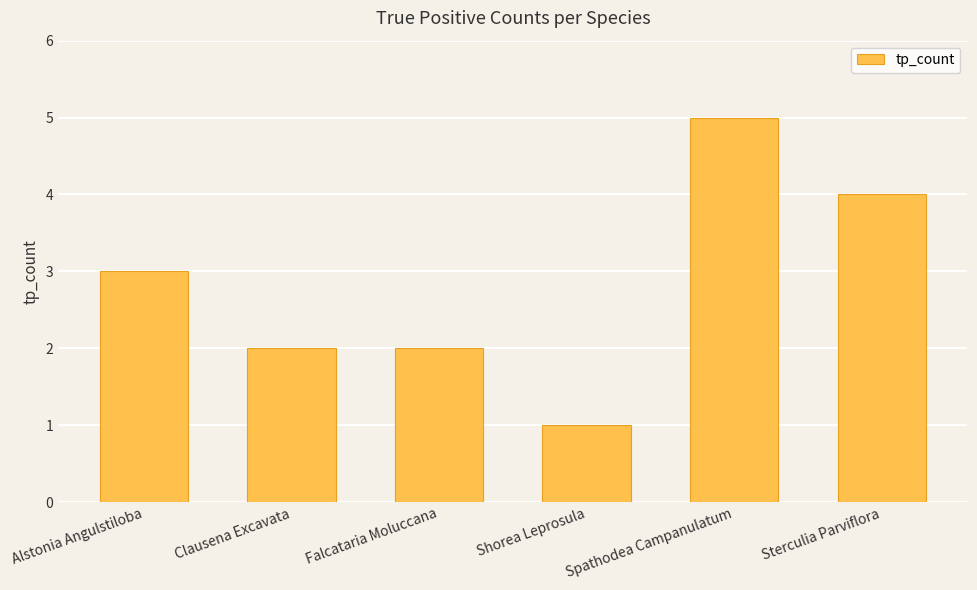

How many data points does each series have?

6